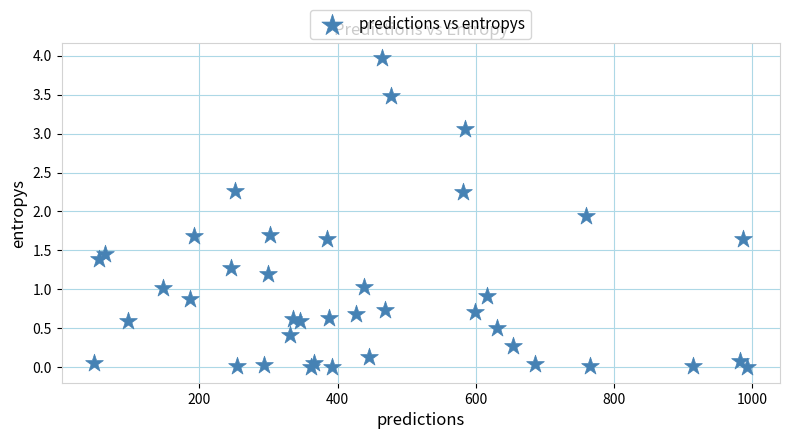

What is the range of X values (max minus min)?

945.0